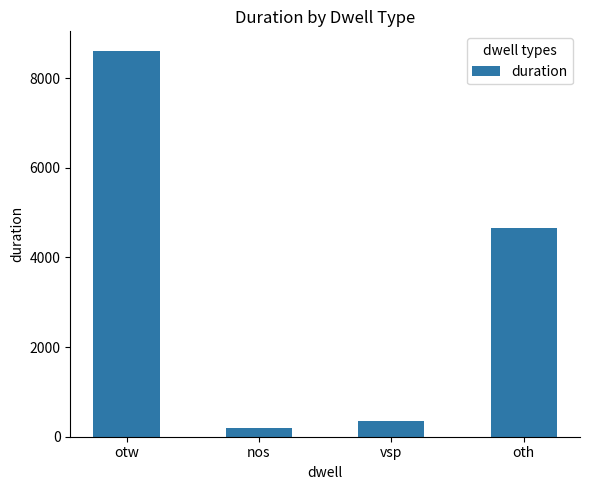

What is the value of the 3rd bar from the left?

350